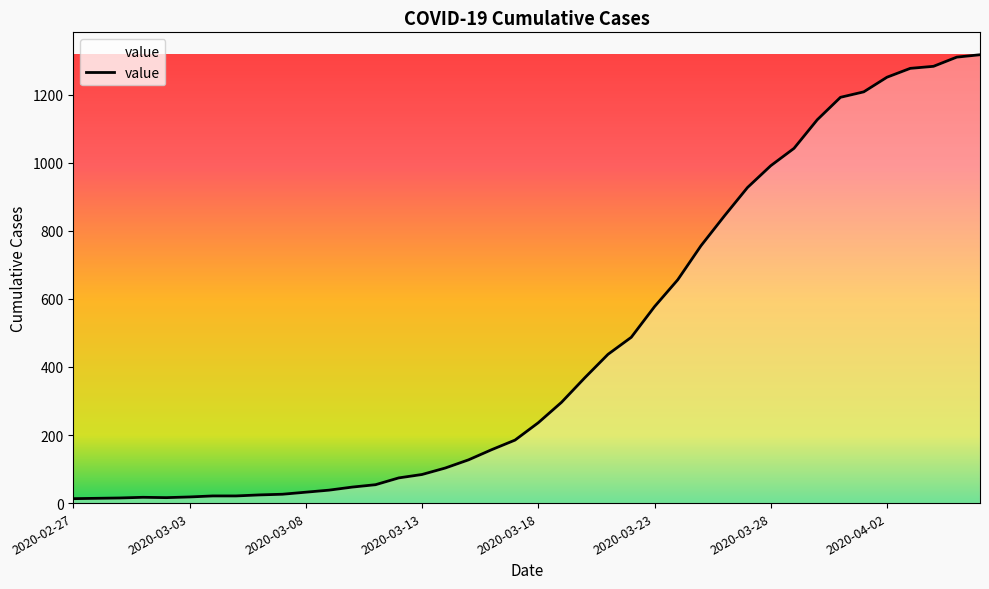

What is the difference between the maximum and minimum values?

1304